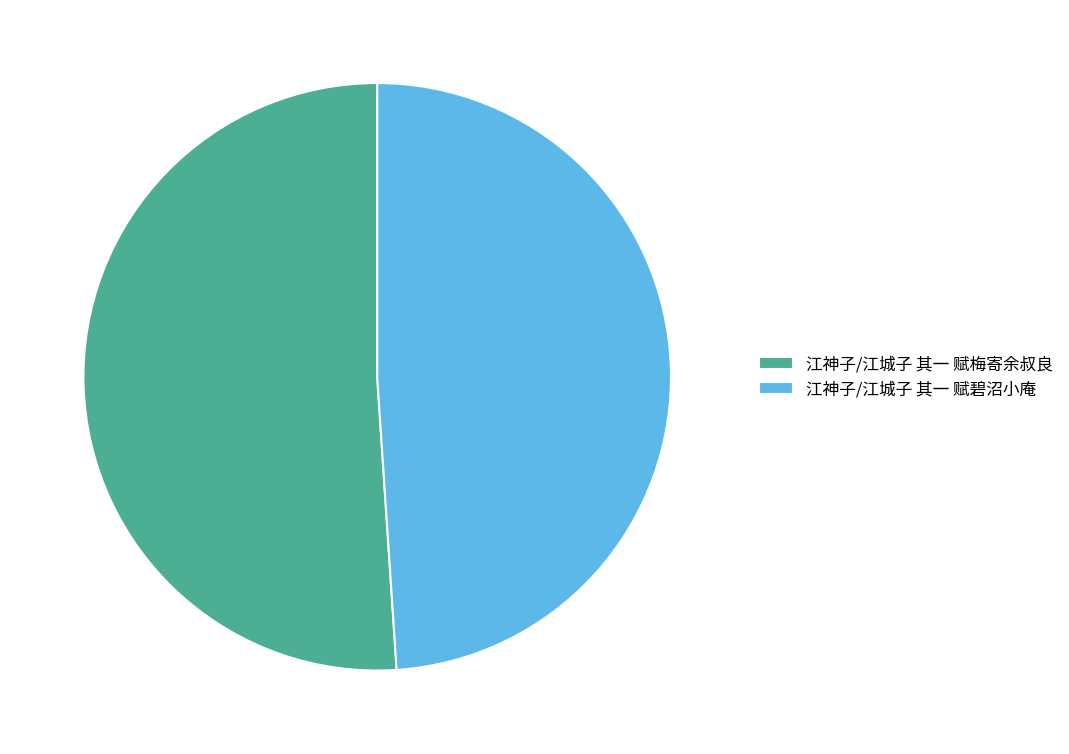

Is it true that 江神子/江城子 其一 赋梅寄余叔良 is 51% of the pie?

True